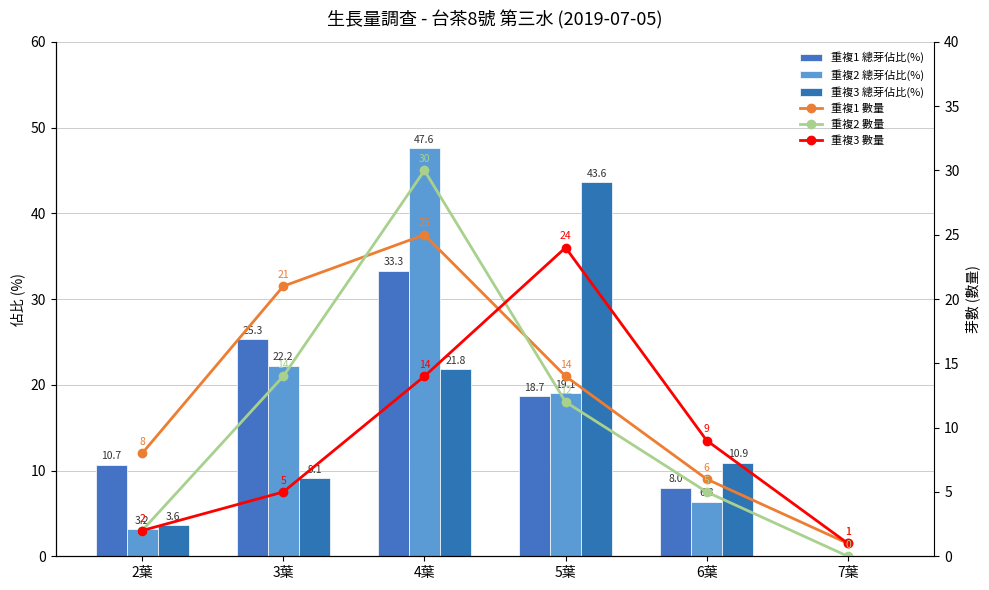

Which series has the largest range (max minus min)?

重複2 總芽佔比(%)